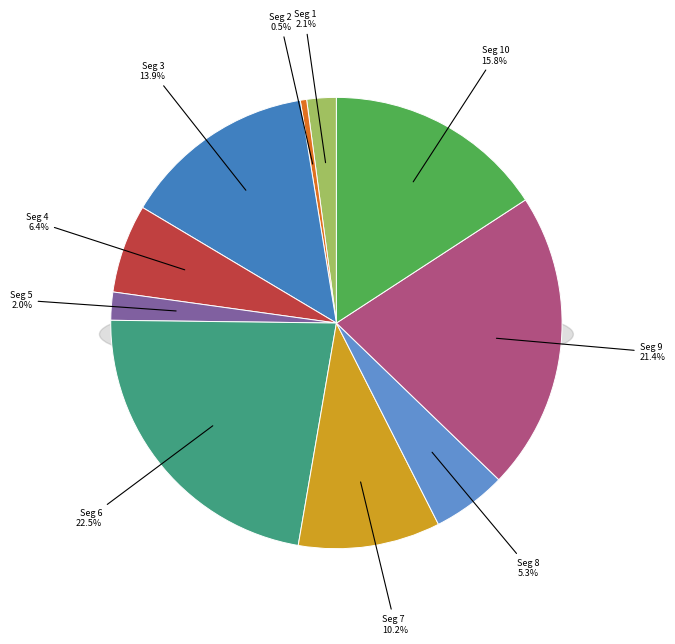

What portion of the pie excludes signal segment 7?

89.8%